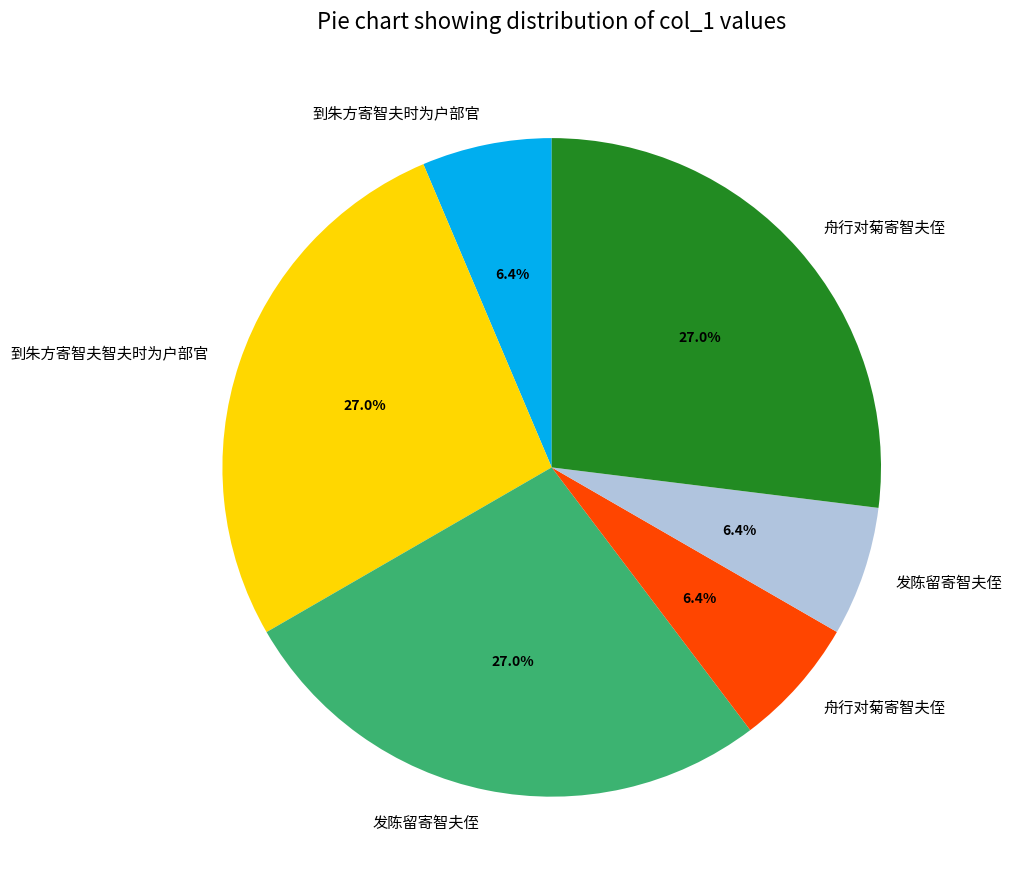

Is there any slice that represents more than half of the pie?

No